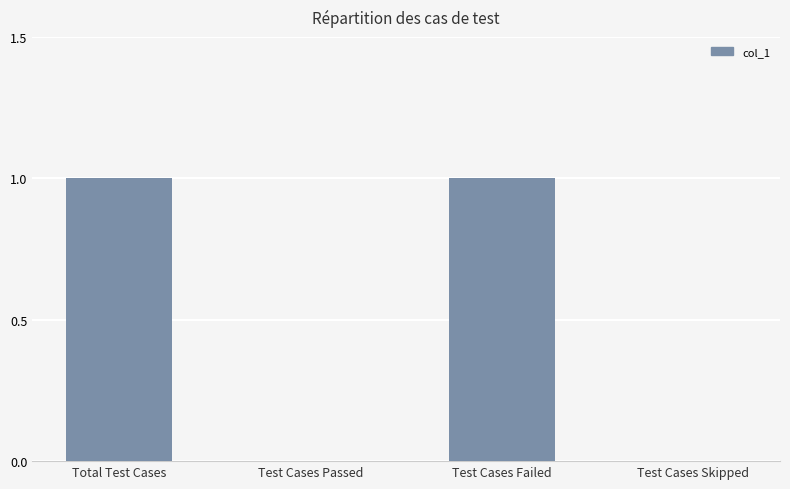

True or false: the data shows 1 at Test Cases Passed.

False